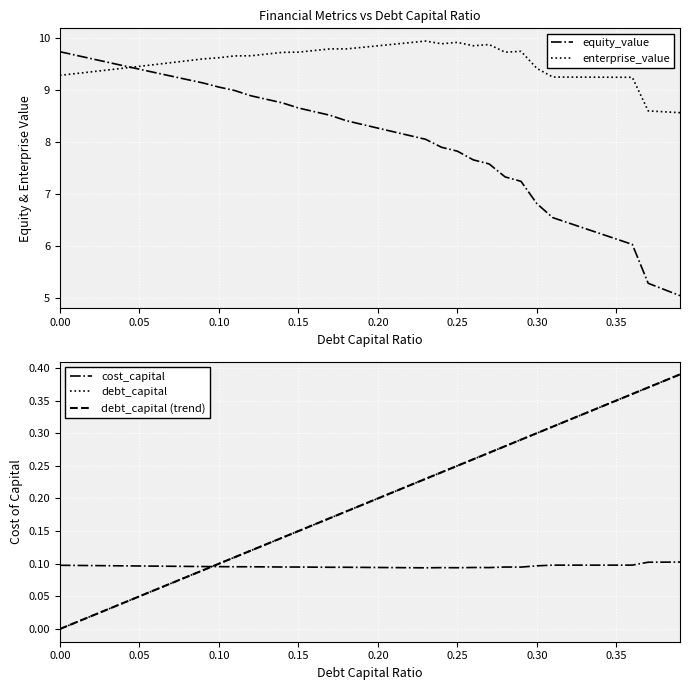

What is the difference between the maximum and minimum values in the equity_value series?

4.7